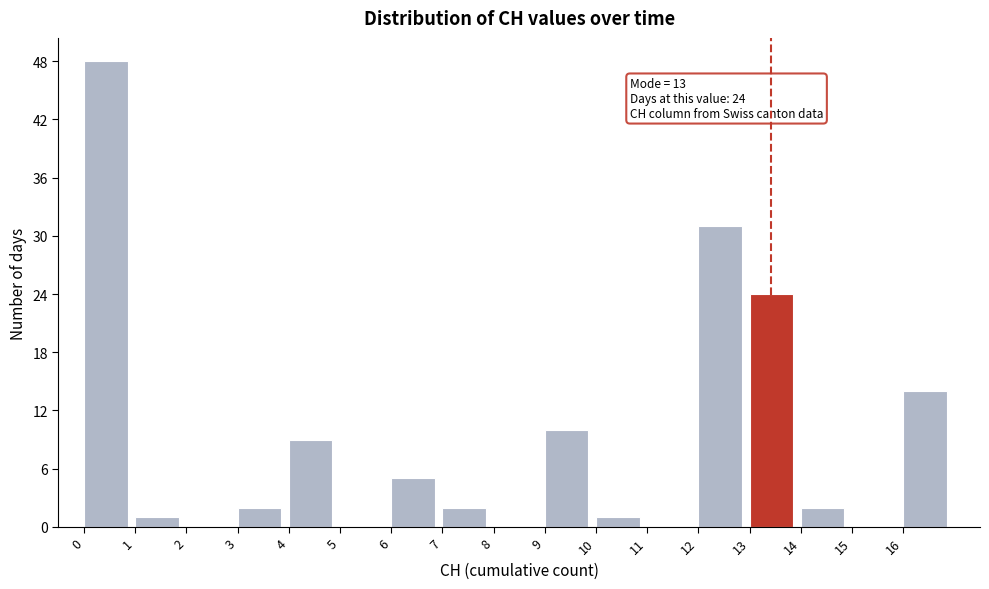

Which range on the x-axis has the tallest bar?

0 to 1